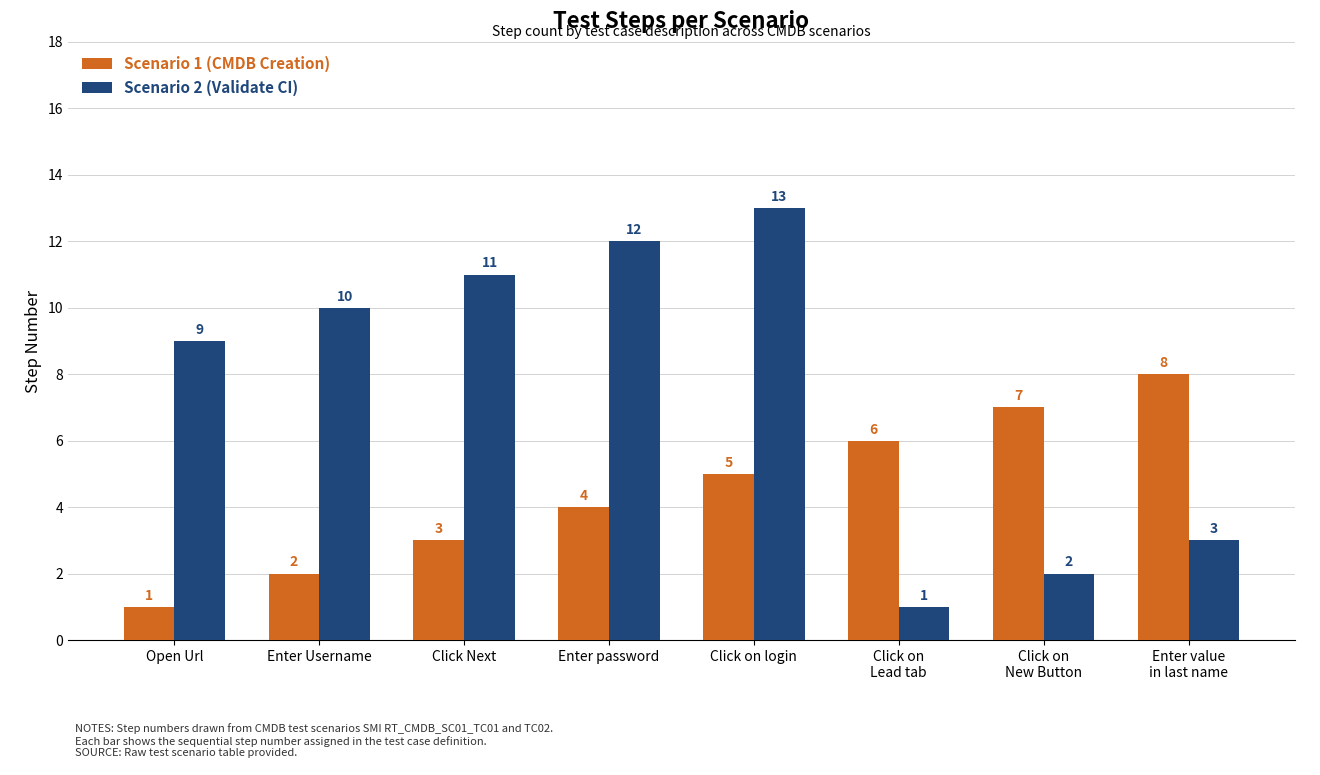

What is the difference between the second highest and second lowest values in the Scenario 1 (CMDB Creation) series?

5